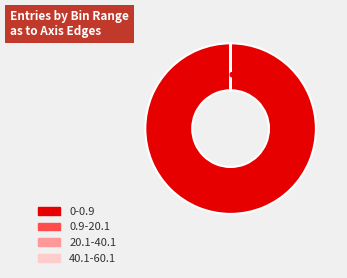

Which slice is the largest?

0-0.9